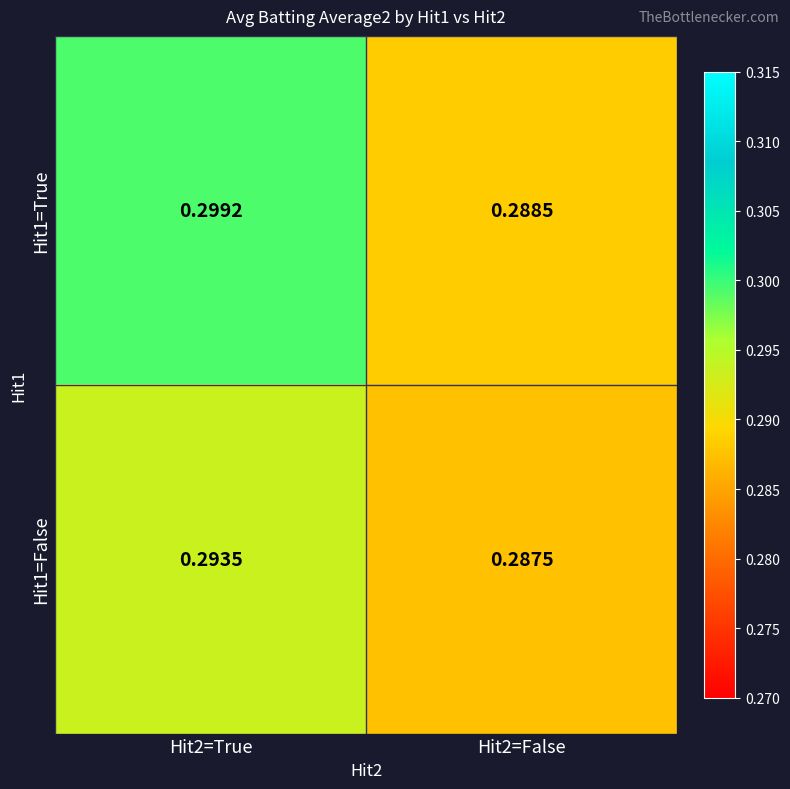

Is the value of Hit1=True at Hit2=True greater than the value of Hit1=False at Hit2=True?

Yes